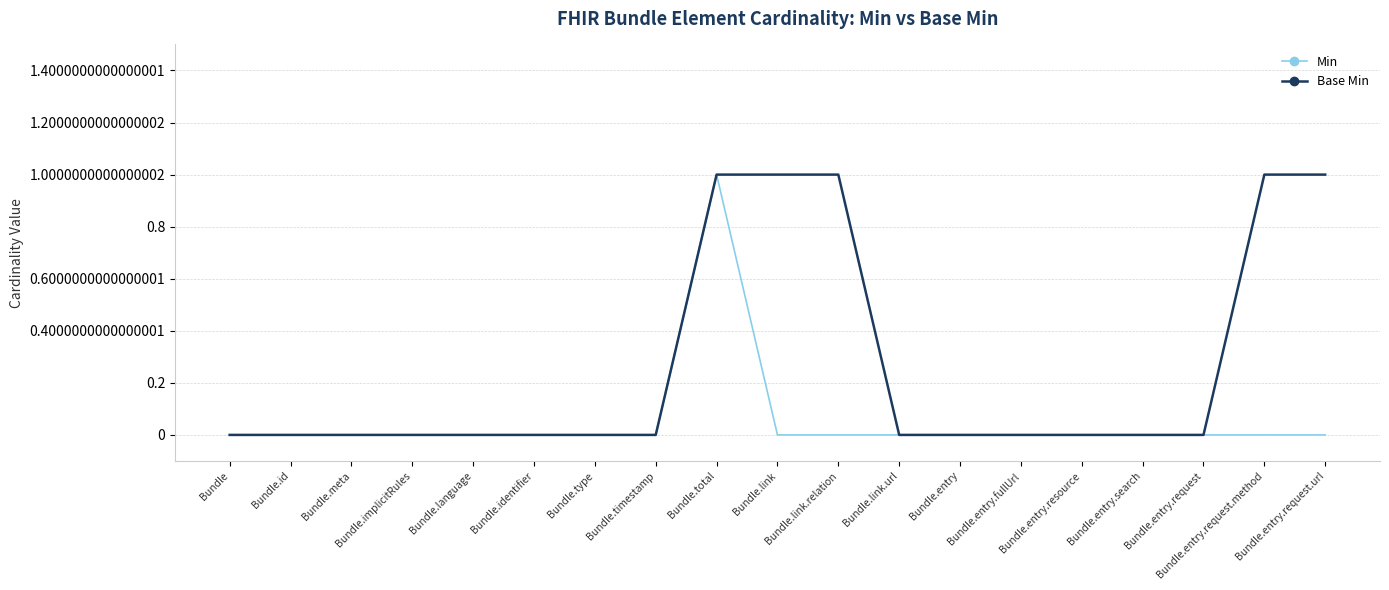

Is it true that Base Min equals 0 at Bundle.entry.search?

True